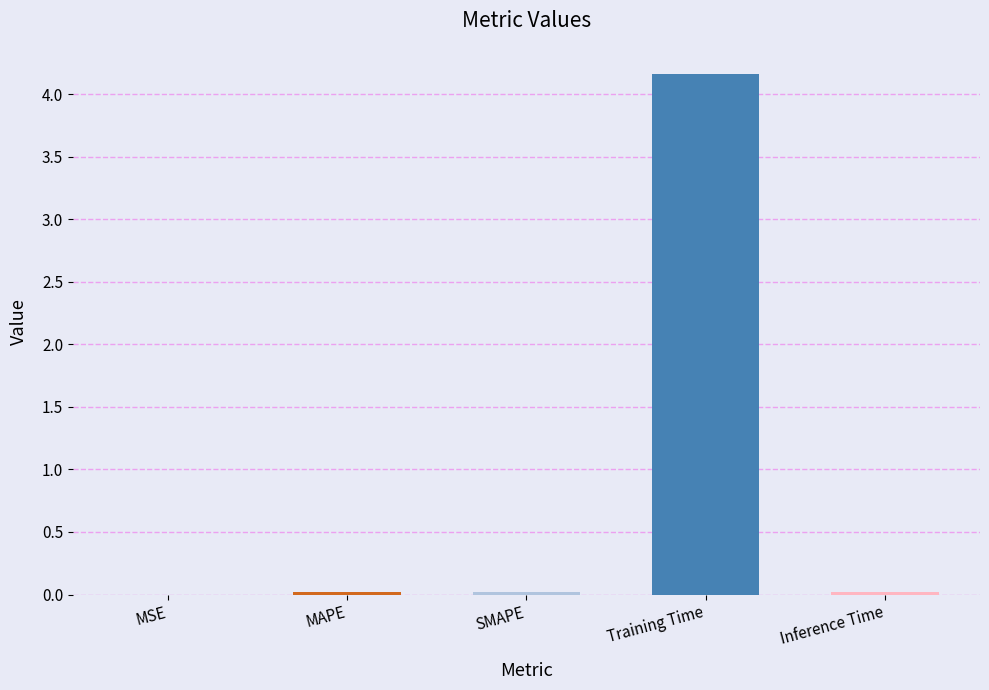

What is the greatest value displayed?

4.2